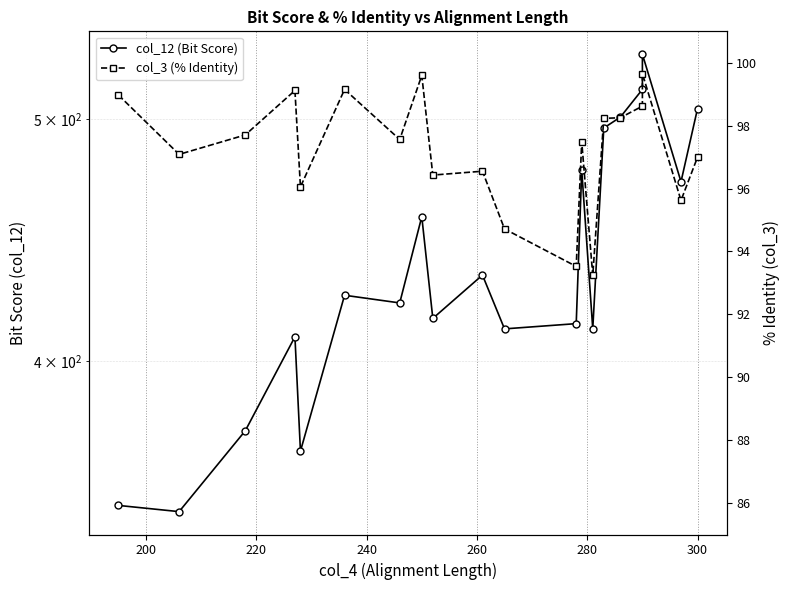

True or false: col_3 (% Identity) and col_12 (Bit Score) intersect in this chart.

False